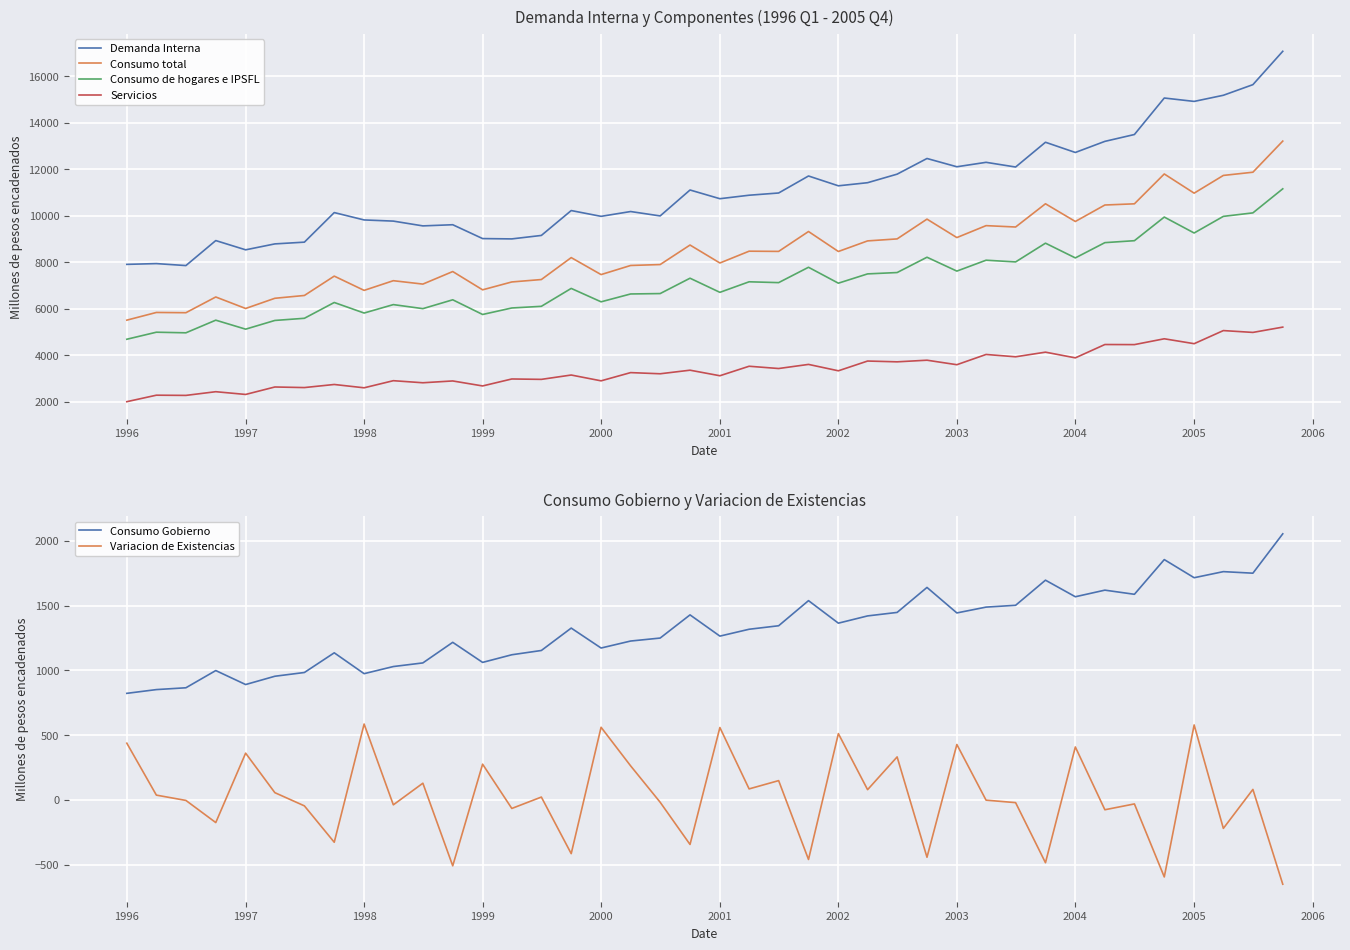

Which series has the largest total across all categories?

Demanda Interna